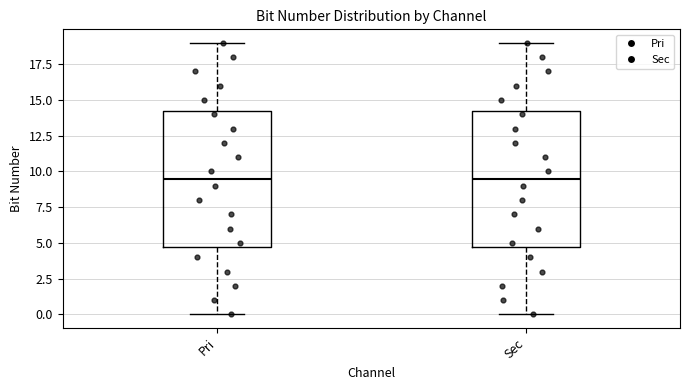

Where does the upper whisker of the box for Pri end on the y-axis? The values are not printed on the chart, so give them approximately, as read against the axis.

19.0